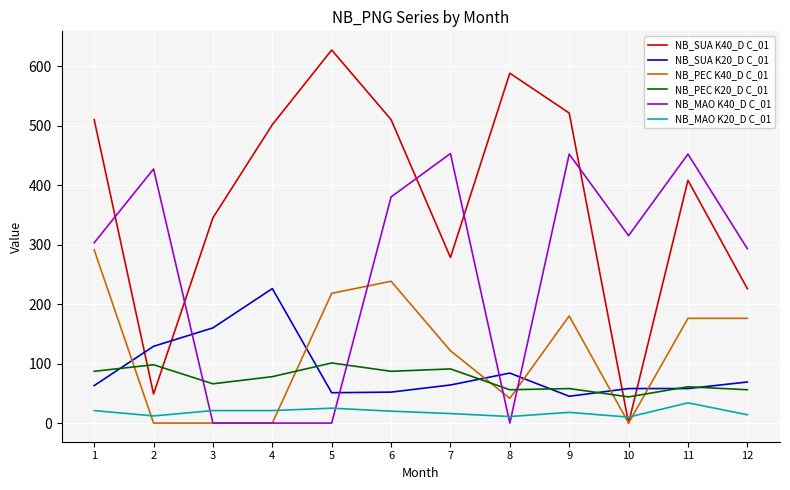

What is the difference between the maximum and minimum values in the NB_MAO K20_D C_01 series?

24.0